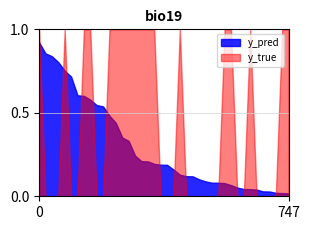

What is the label of the 4th point from the left?

3